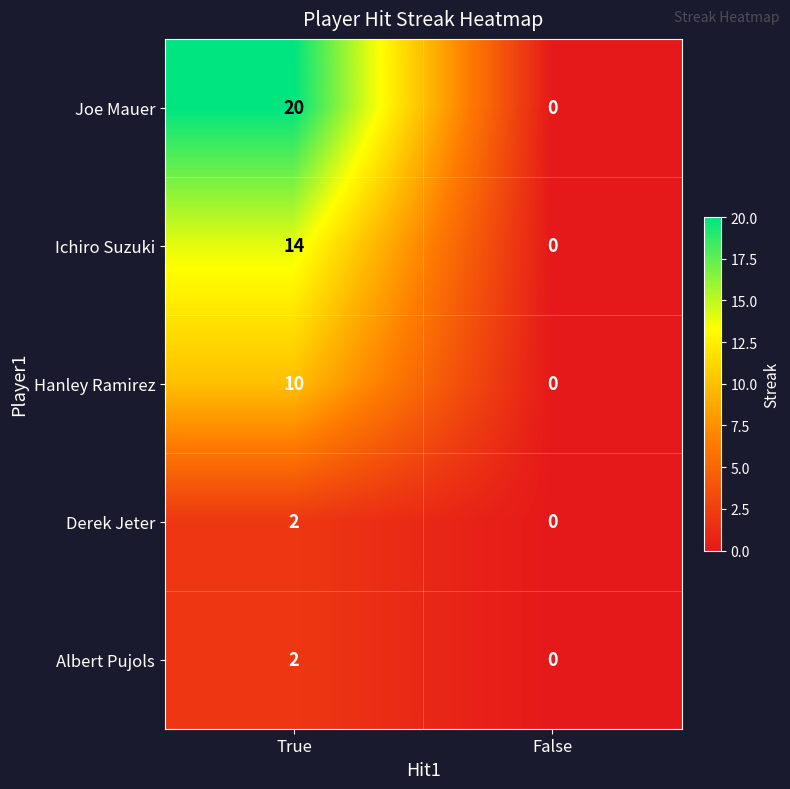

How many data points does each series have?

2